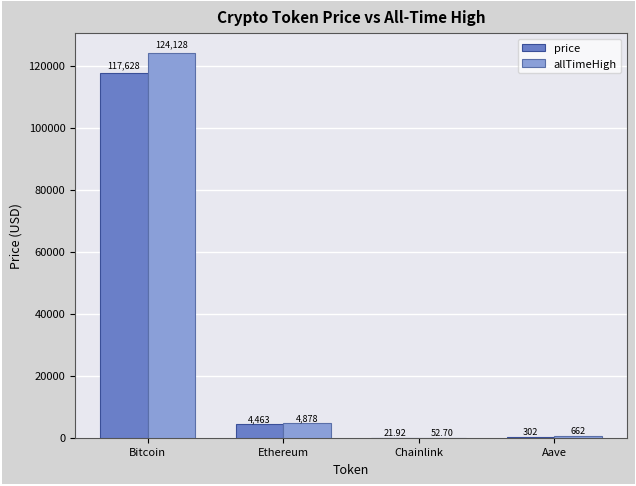

Reading left to right, list all the values displayed in this chart.

price: 117628.0	4462.9	21.9	301.7
allTimeHigh: 124128.0	4878.3	52.7	661.7